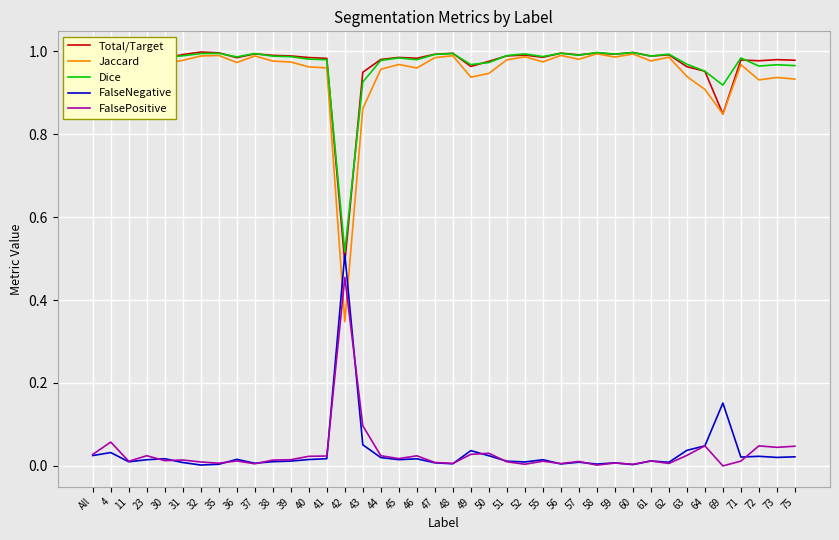

At which label does FalsePositive reach its peak?

42